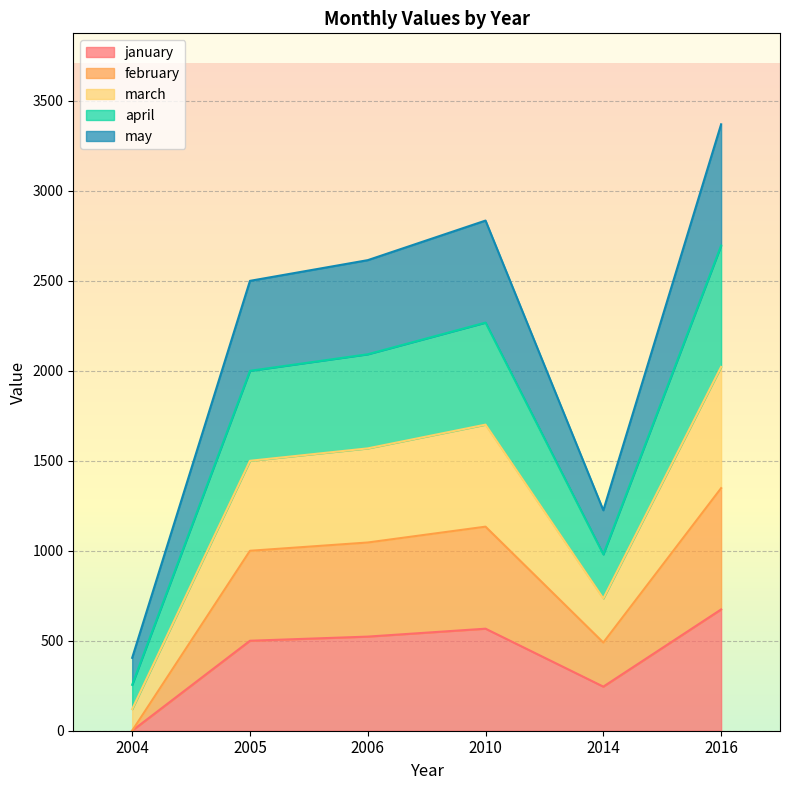

True or false: january has more than 2 points higher than both neighbors.

False